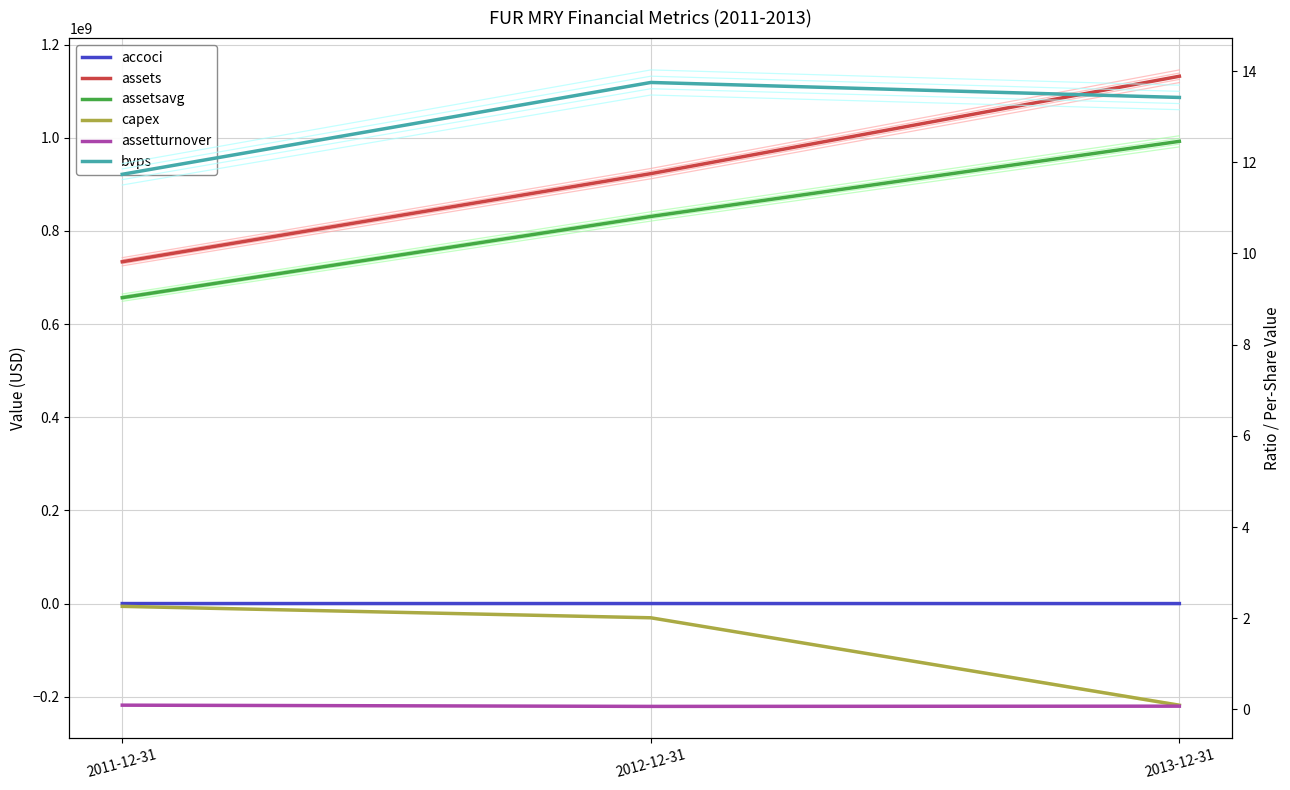

What is the difference between the maximum and second lowest values in the assetsavg series?

161299500.0